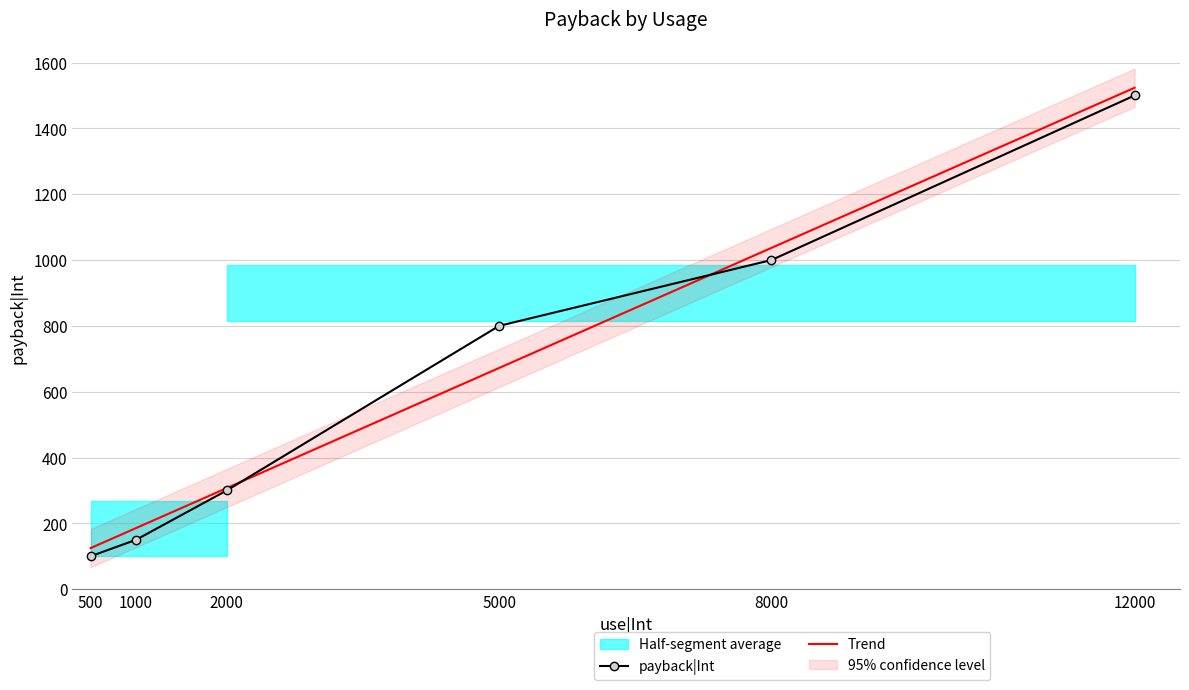

Rank the categories by value from lowest to highest.

500, 1000, 2000, 5000, 8000, 12000